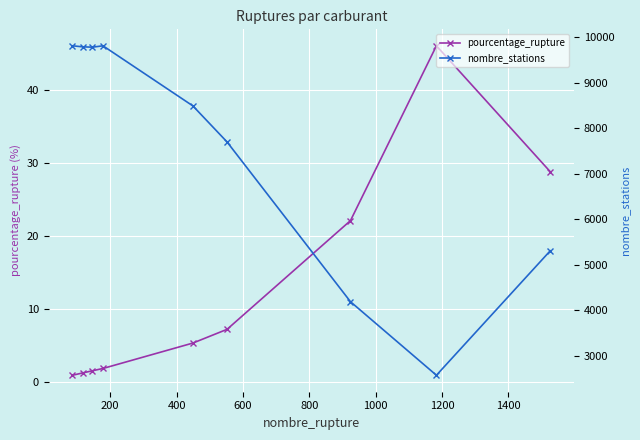

What is the value of the nombre_stations point at the 1st from the left?

9811.0